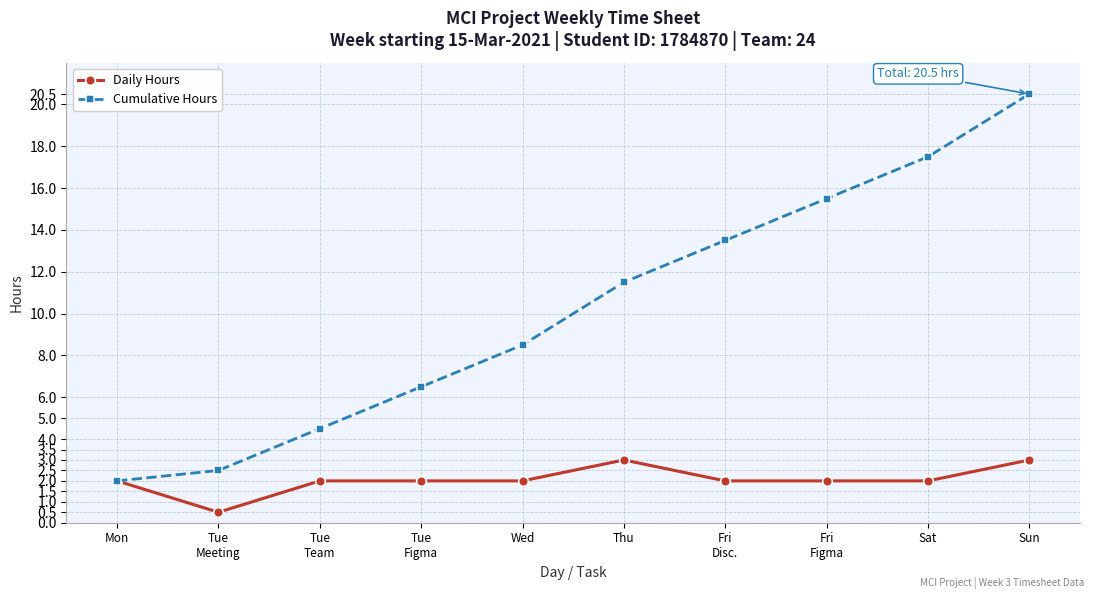

Reading left to right, list all the values displayed in this chart.

Daily Hours: 2.0	0.5	2.0	2.0	2.0	3.0	2.0	2.0	2.0	3.0
Cumulative Hours: 2.0	2.5	4.5	6.5	8.5	11.5	13.5	15.5	17.5	20.5